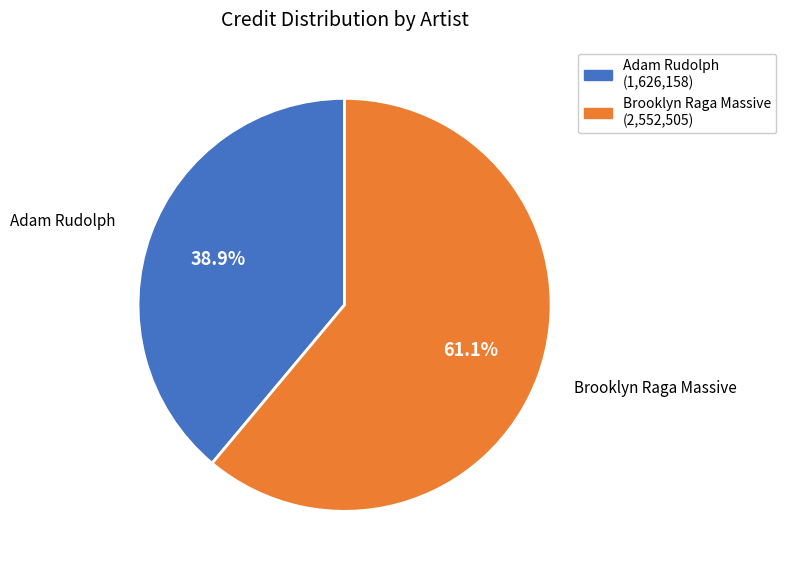

The Brooklyn Raga Massive slice represents 61% of the pie. True or false?

True